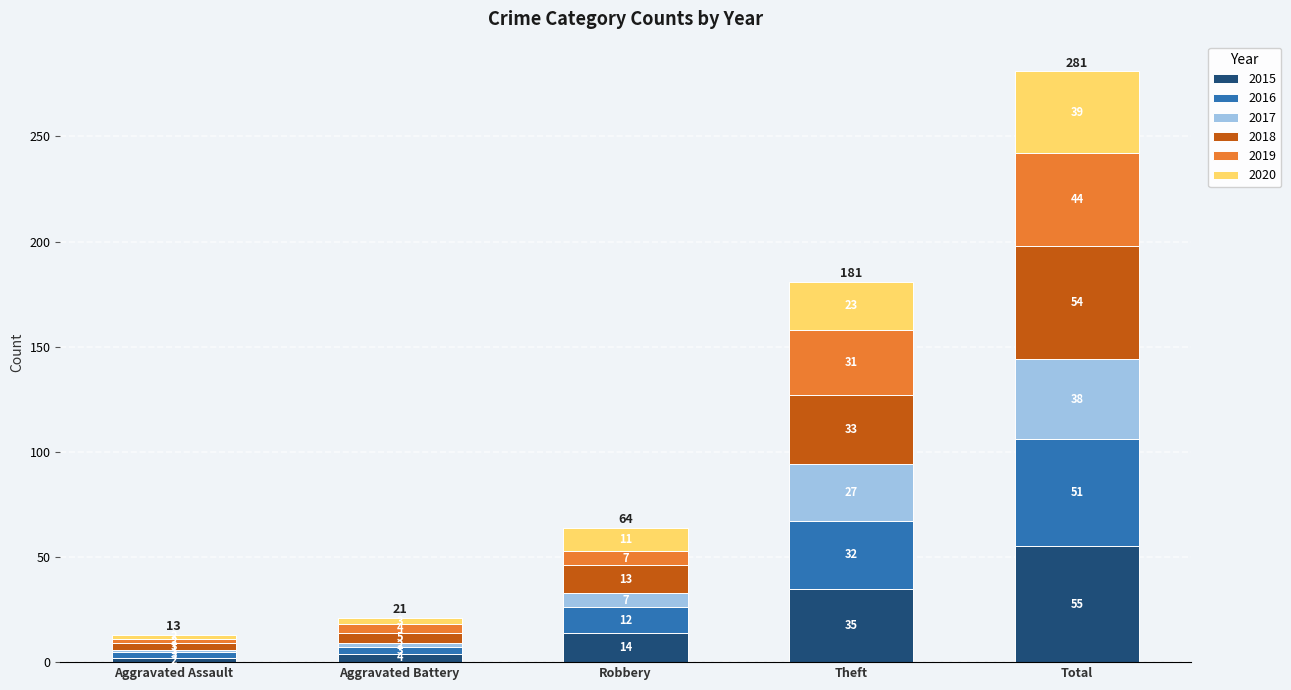

Reading left to right, transcribe the values for 2015.

2	4	14	35	55